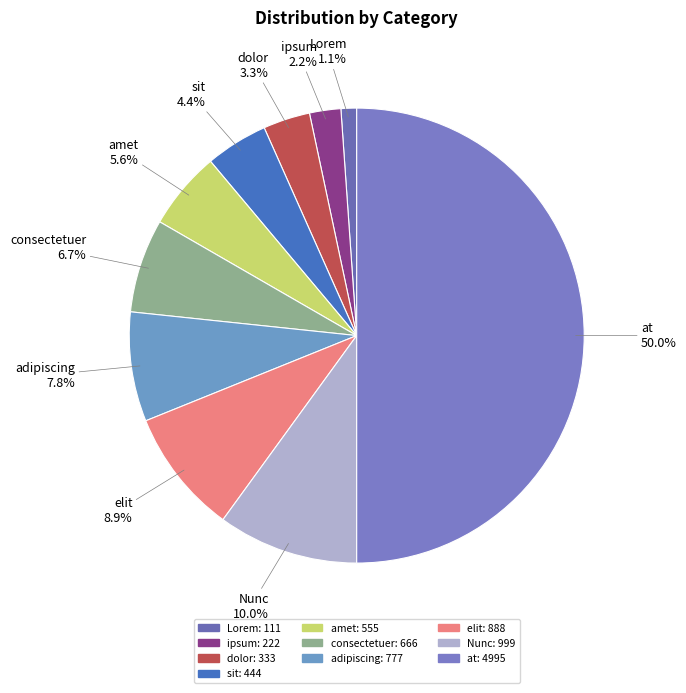

To the nearest percent, what is the difference between the largest and smallest slice percentages?

49%